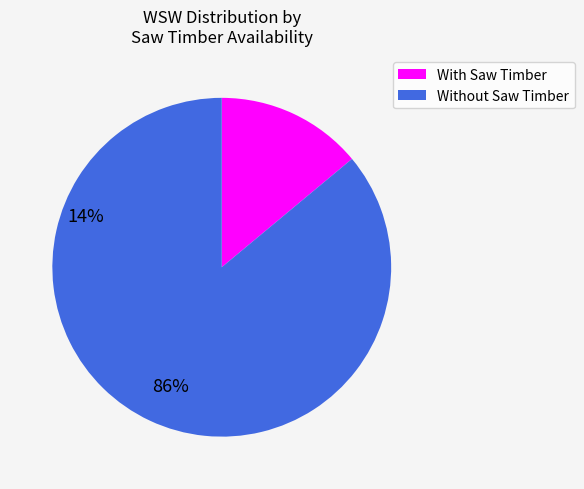

What is the smallest slice in the pie chart?

With Saw Timber